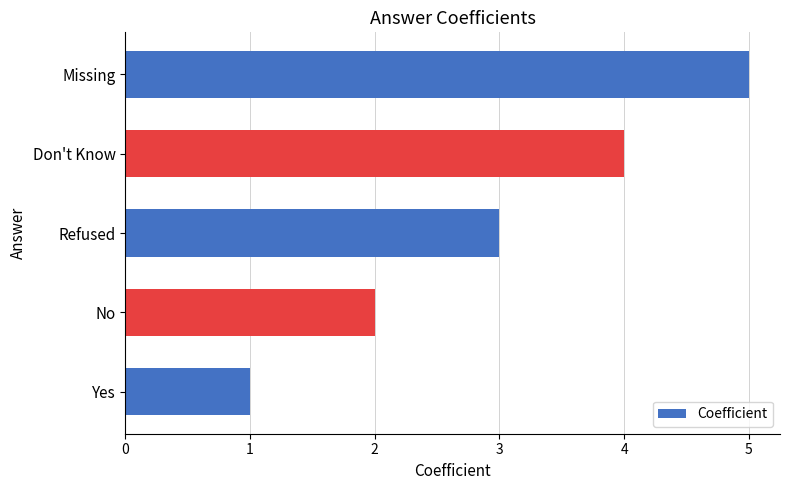

What is the ratio of the value at No to the value at Yes?

2.0